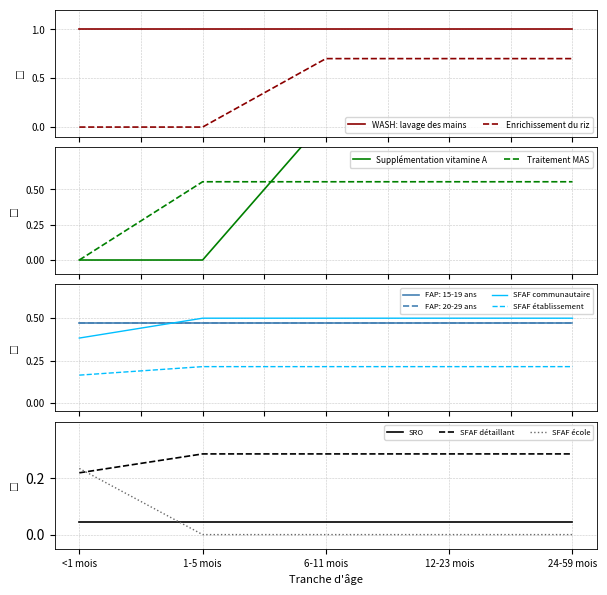

Between 6-11 mois and <1 mois, which is larger?

6-11 mois